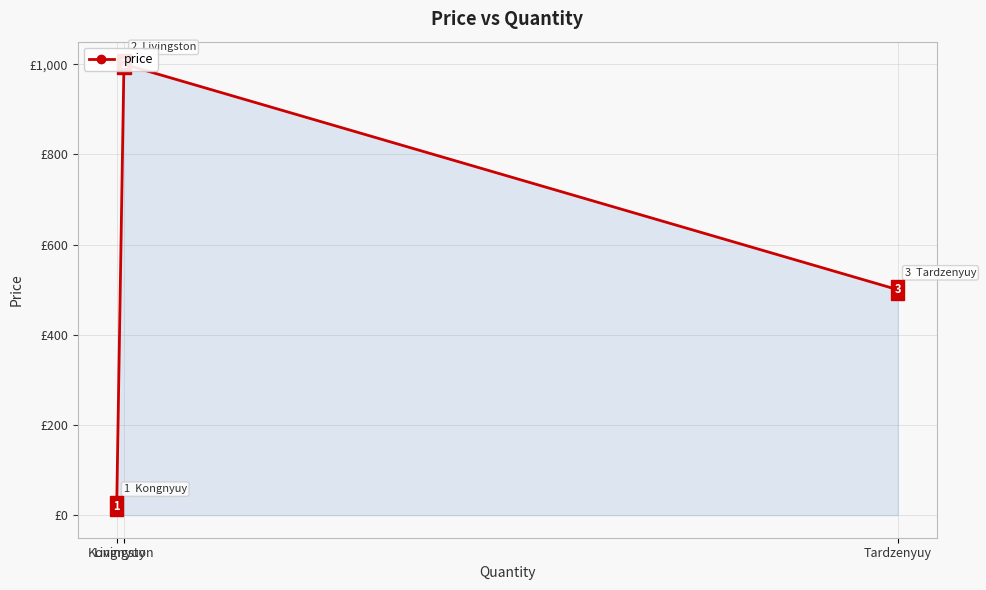

List the labels in order of value, largest first.

Livingston, Tardzenyuy, Kongnyuy